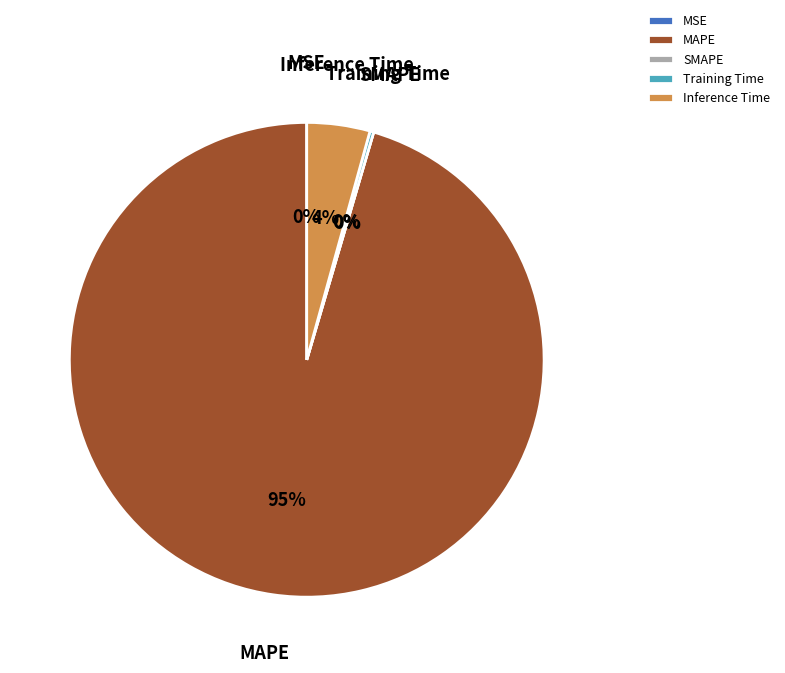

To the nearest percent, what is the combined percentage of MAPE and Inference Time?

100%